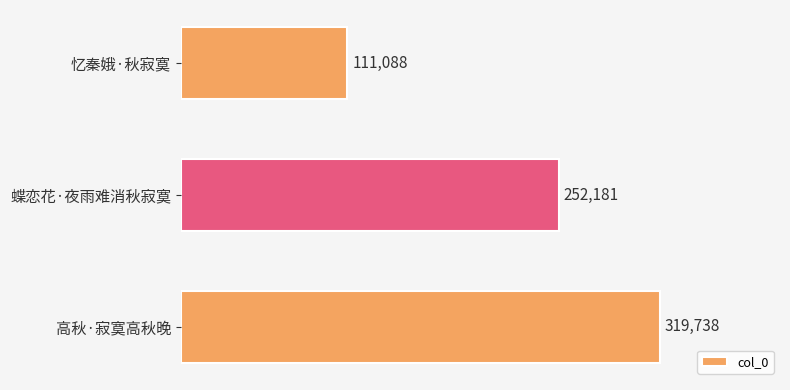

Approximately how many times larger is the value at 忆秦娥·秋寂寞 compared to 高秋·寂寞高秋晚?

0.3